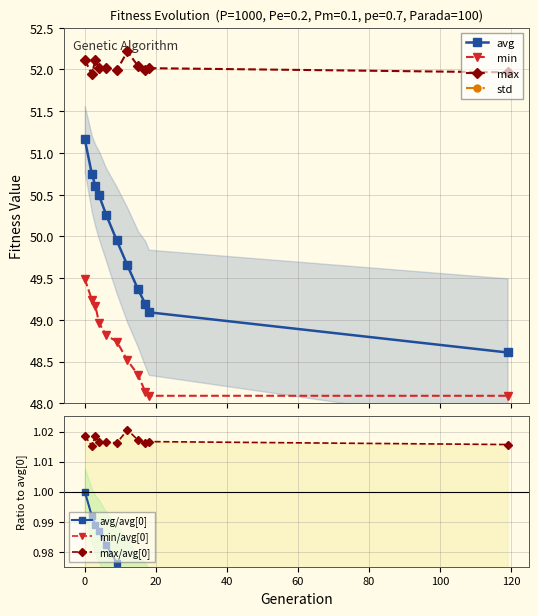

Reading left to right, extract all data points from this chart.

min: 49.5	49.2	49.2	49.0	48.8	48.7	48.5	48.3	48.1	48.1	48.1
max: 52.1	51.9	52.1	52.0	52.0	52.0	52.2	52.0	52.0	52.0	52.0
avg: 51.2	50.7	50.6	50.5	50.3	50.0	49.7	49.4	49.2	49.1	48.6
std: 0.4	0.5	0.5	0.5	0.6	0.6	0.7	0.7	0.8	0.7	0.9